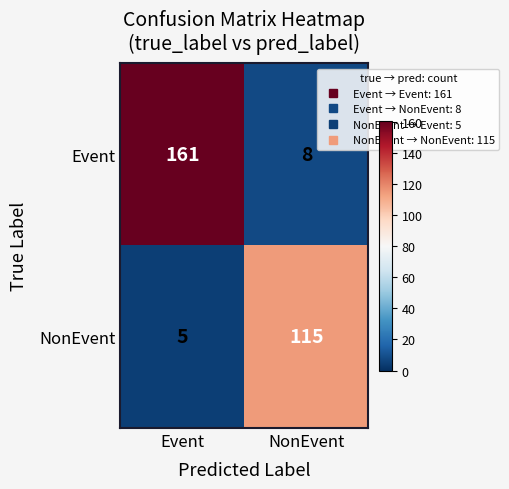

Reading right to left, extract all data points from this chart.

Event: 8	161
NonEvent: 115	5